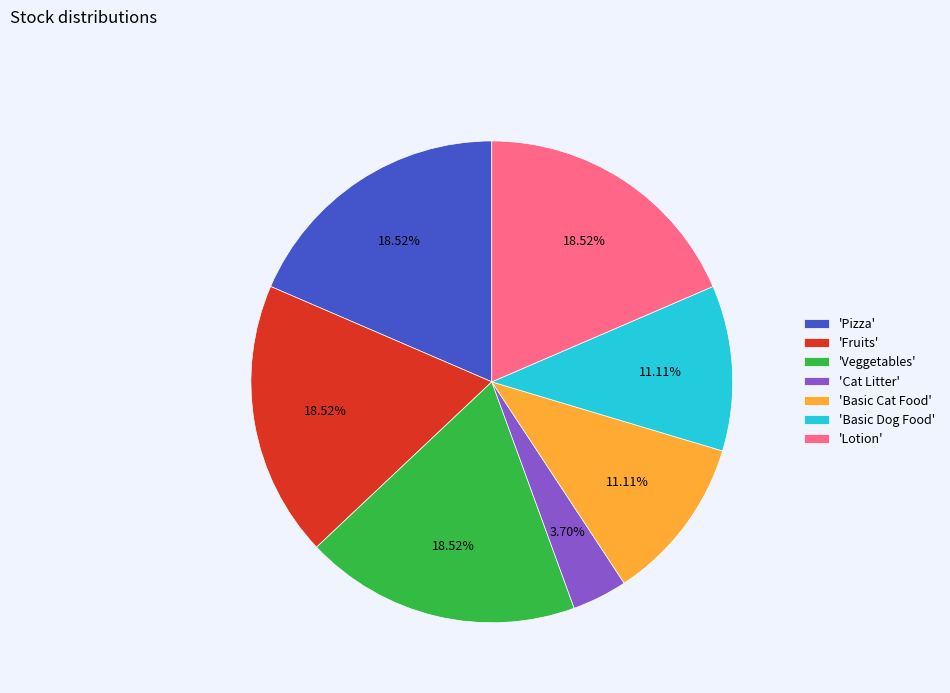

Approximately how many times larger is the value at 'Cat Litter' compared to 'Basic Cat Food'?

0.3